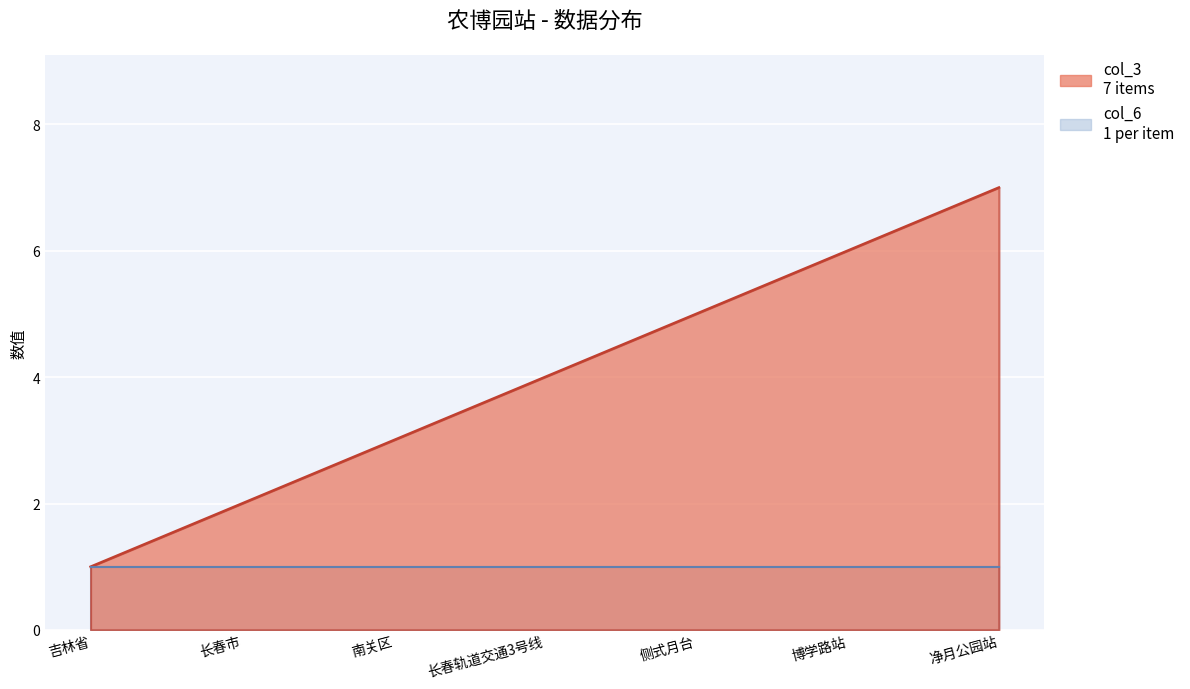

At which label is the value closest to 4?

长春轨道交通3号线